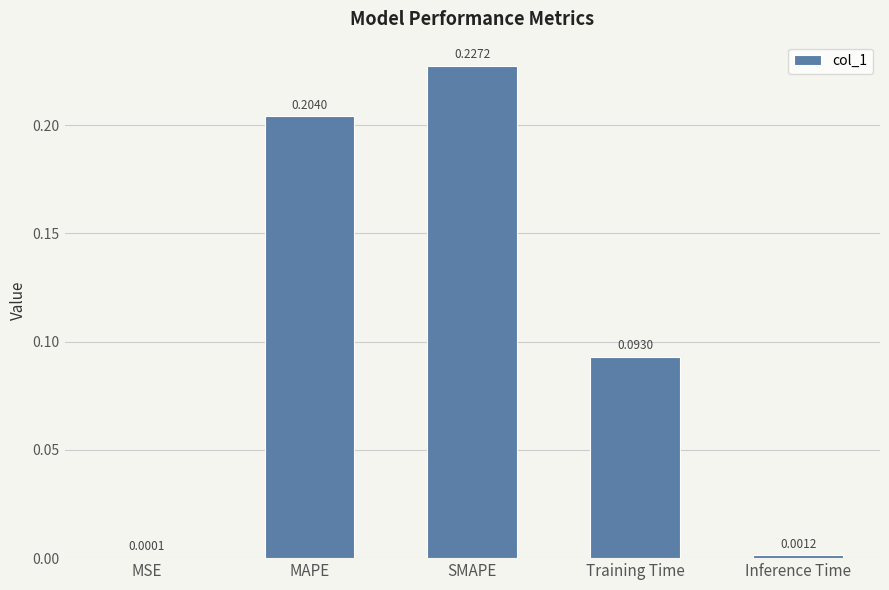

What is the sum of all values?

0.5